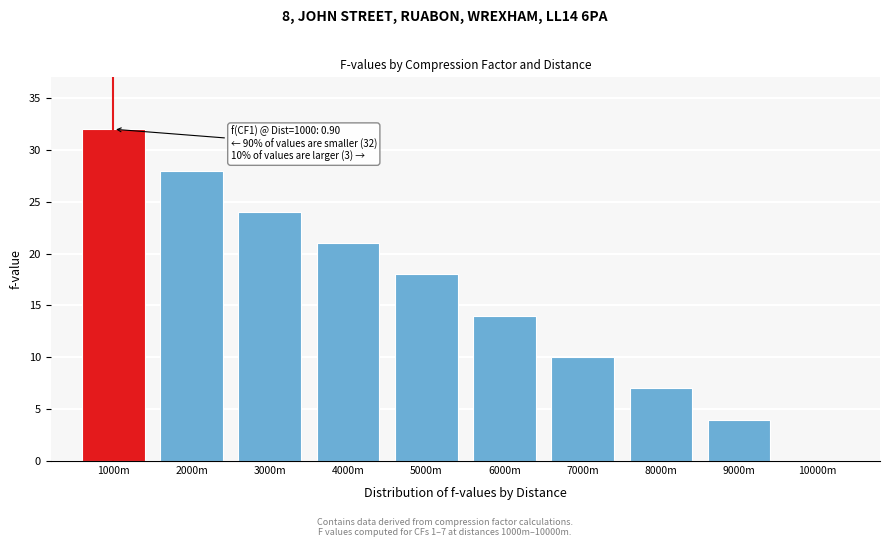

Reading left to right, transcribe all the data shown in this chart.

1000m=32	2000m=28	3000m=24	4000m=21	5000m=18	6000m=14	7000m=10	8000m=7	9000m=4	10000m=0